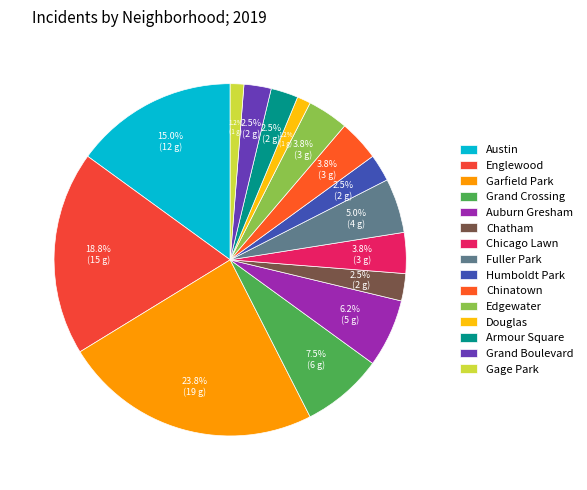

Which category has the biggest portion of the pie?

Garfield Park